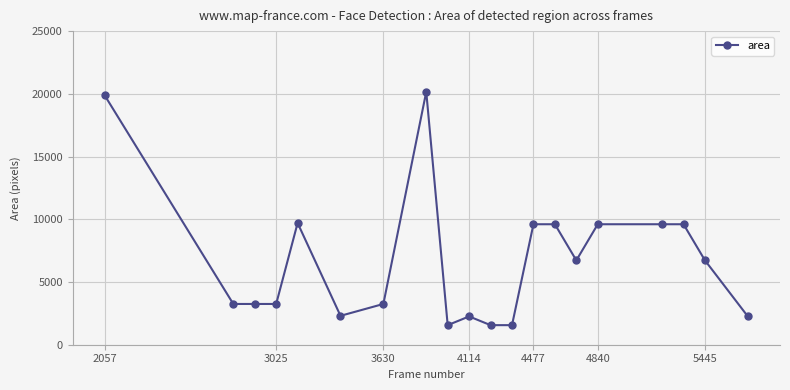

What is the average value?

6785